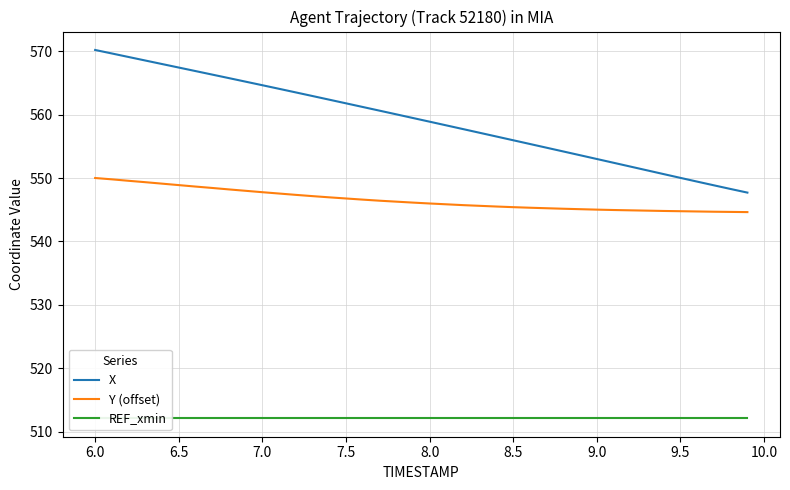

Does the chart display data point markers on the line(s)?

No